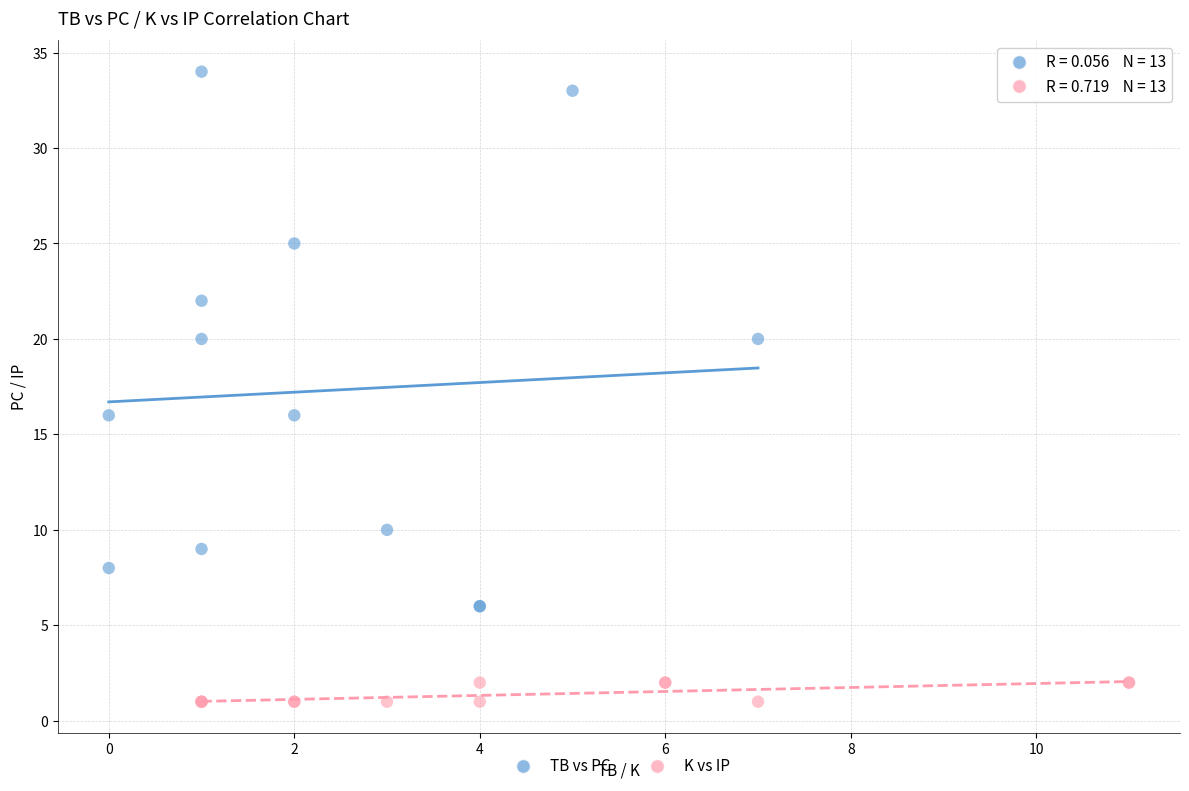

What are all the series names shown in the legend?

TB vs PC, K vs IP